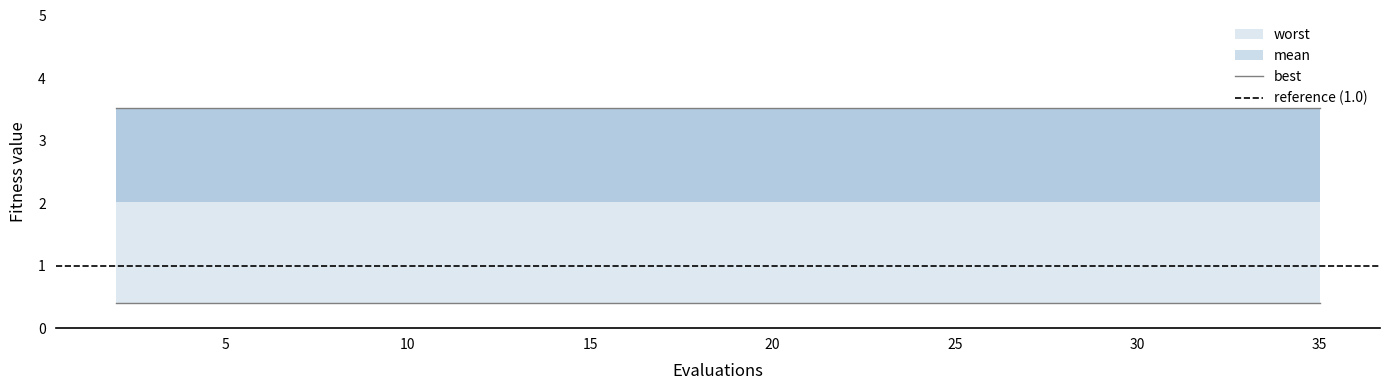

Rank the series by their average value, from lowest to highest.

best, mean, worst